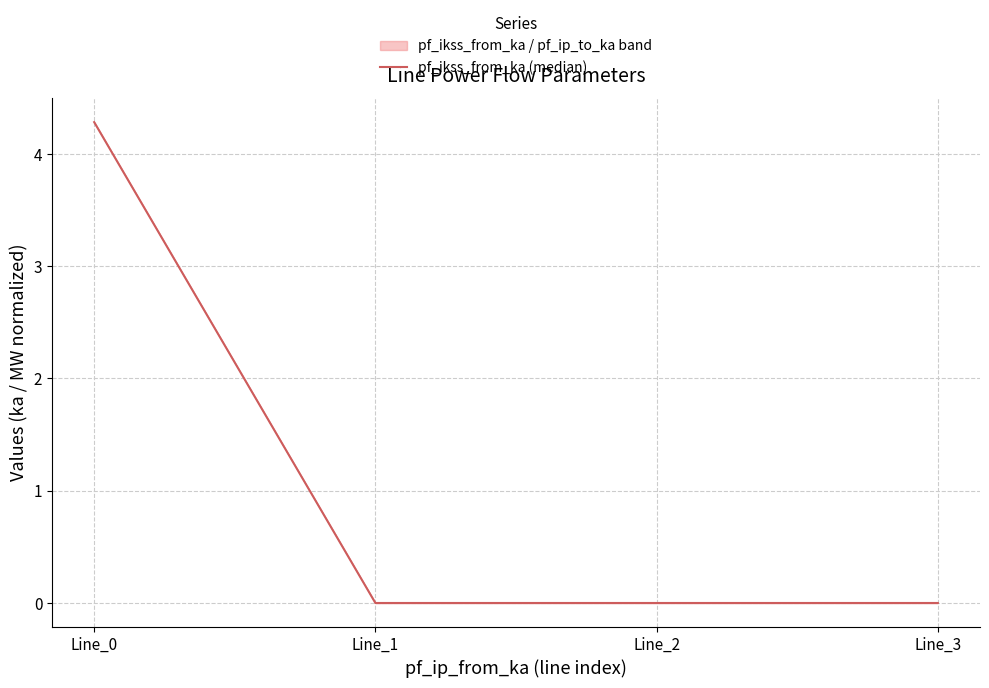

Reading left to right, extract all data points from this chart.

4.3	0.0	0.0	0.0